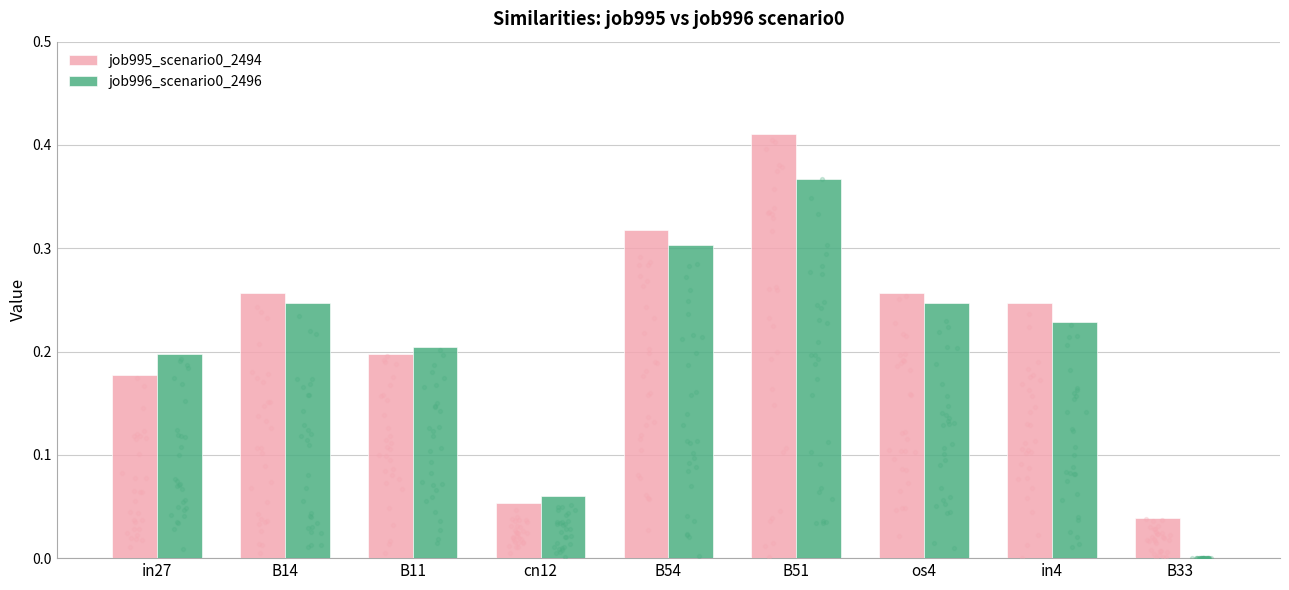

What are all the series names shown in the legend?

job995_scenario0_2494, job996_scenario0_2496